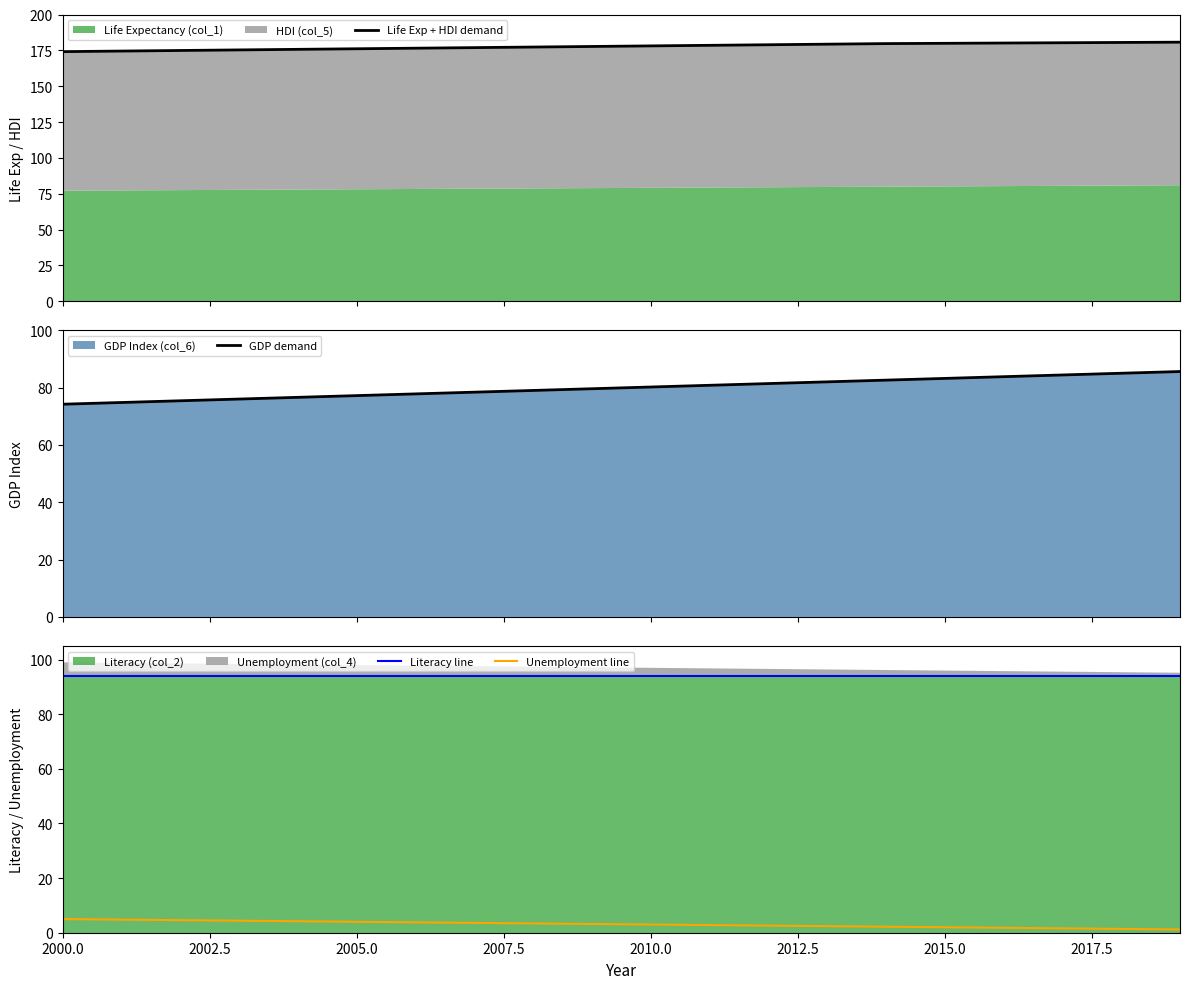

What is the difference between the maximum and minimum values in the GDP demand series?

11.4